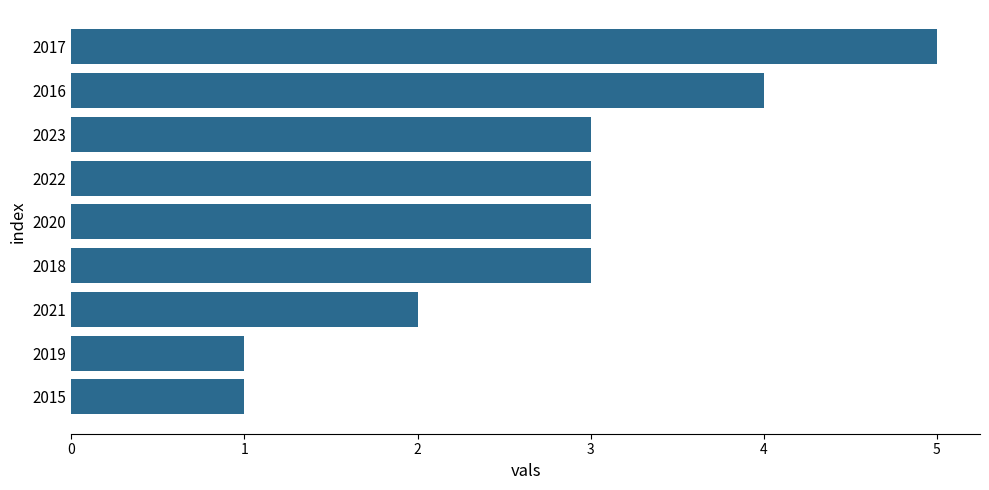

The chart shows a value of 1 at 2015. True or false?

True